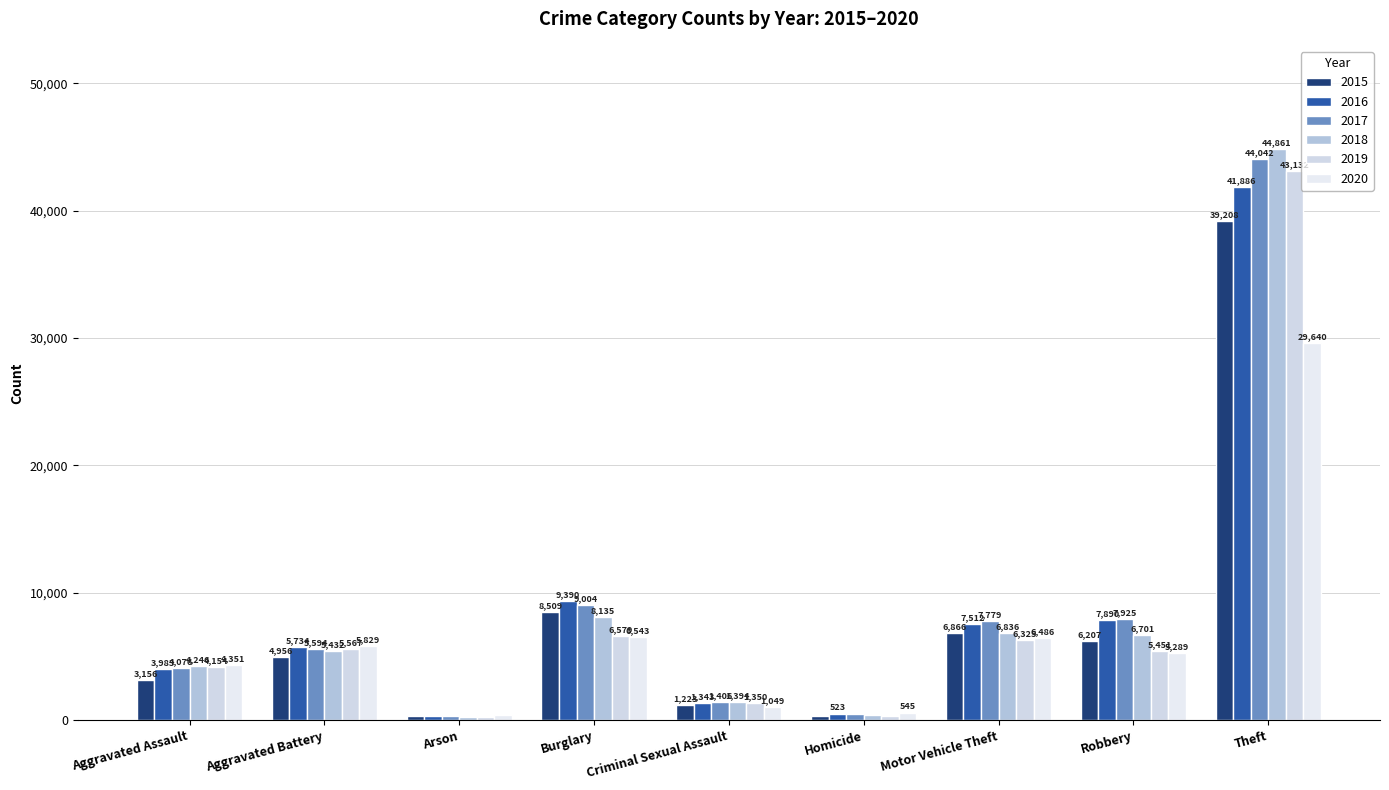

Reading left to right, extract all data points from this chart.

2015: Aggravated Assault=3156	Aggravated Battery=4956	Arson=300	Burglary=8509	Criminal Sexual Assault=1223	Homicide=352	Motor Vehicle Theft=6866	Robbery=6207	Theft=39208
2016: Aggravated Assault=3983	Aggravated Battery=5734	Arson=361	Burglary=9390	Criminal Sexual Assault=1343	Homicide=523	Motor Vehicle Theft=7512	Robbery=7890	Theft=41886
2017: Aggravated Assault=4076	Aggravated Battery=5594	Arson=321	Burglary=9004	Criminal Sexual Assault=1406	Homicide=490	Motor Vehicle Theft=7779	Robbery=7925	Theft=44042
2018: Aggravated Assault=4246	Aggravated Battery=5432	Arson=253	Burglary=8135	Criminal Sexual Assault=1394	Homicide=407	Motor Vehicle Theft=6836	Robbery=6701	Theft=44861
2019: Aggravated Assault=4154	Aggravated Battery=5567	Arson=259	Burglary=6579	Criminal Sexual Assault=1350	Homicide=357	Motor Vehicle Theft=6325	Robbery=5451	Theft=43132
2020: Aggravated Assault=4351	Aggravated Battery=5829	Arson=407	Burglary=6543	Criminal Sexual Assault=1049	Homicide=545	Motor Vehicle Theft=6486	Robbery=5289	Theft=29640